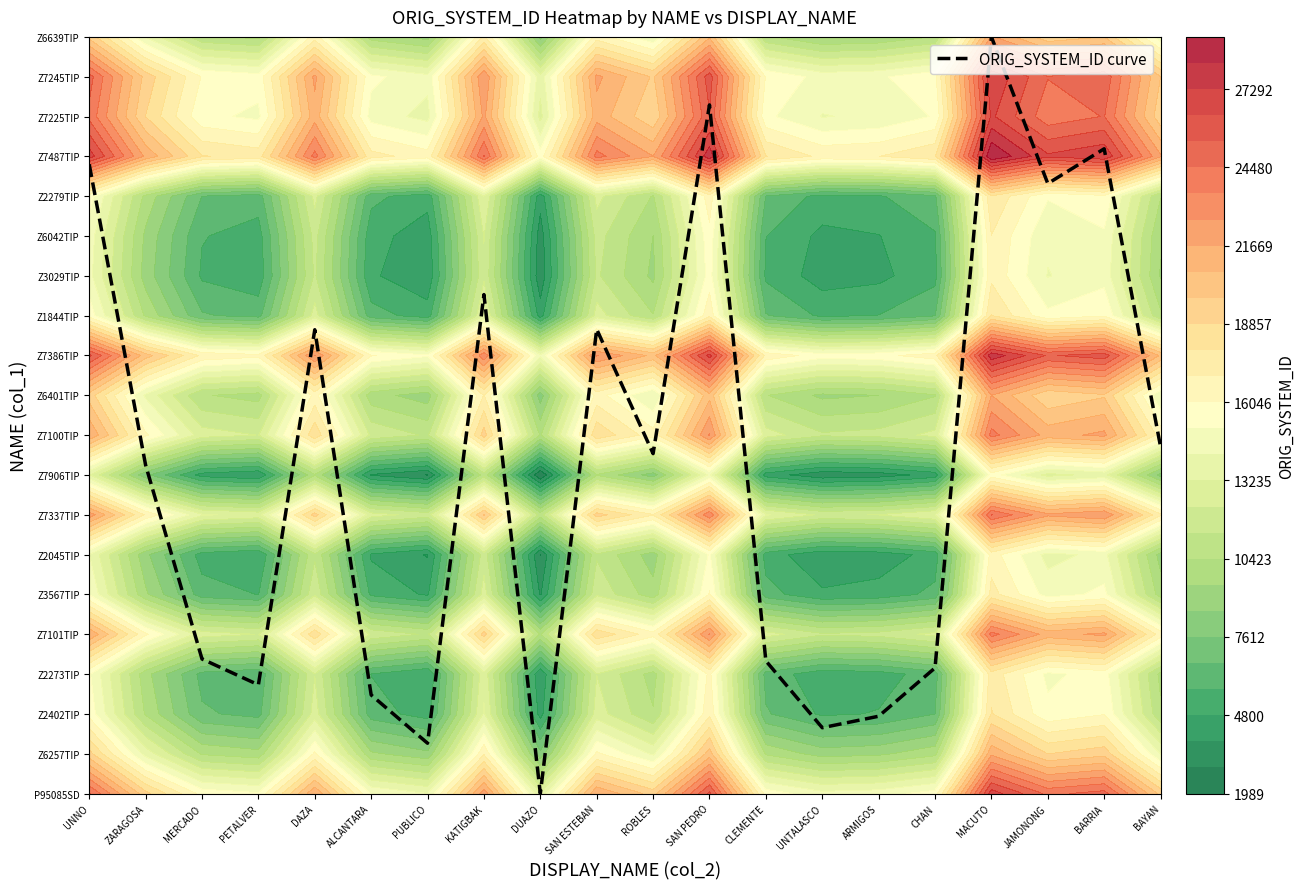

What is the ratio of the value at MERCADO to the value at PUBLICO?

2.7